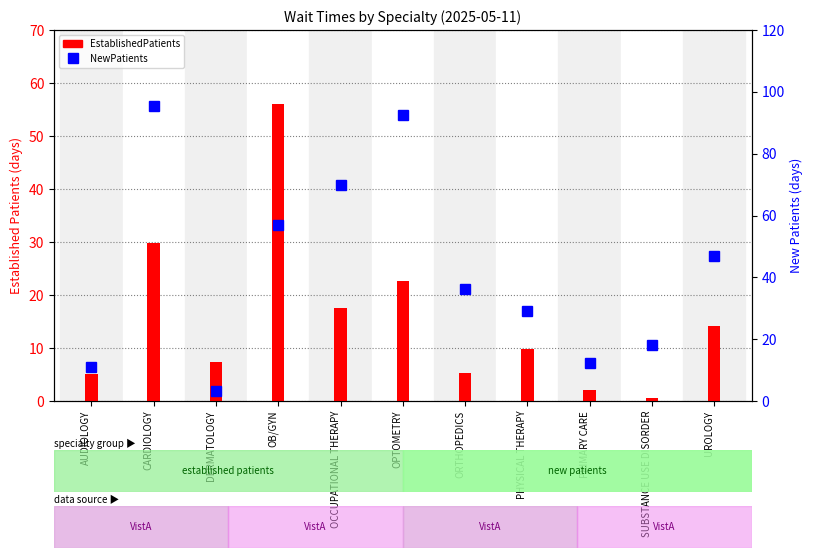

What is the difference between the highest and lowest values at OB/GYN?

1.0